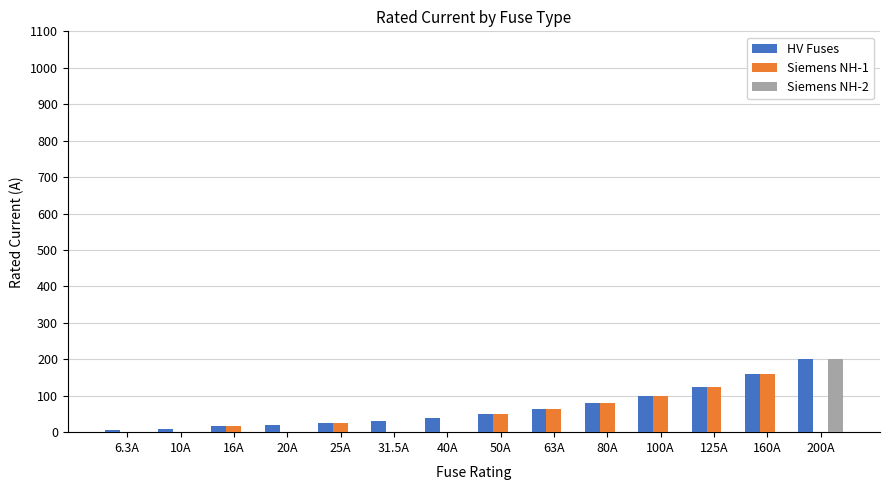

Is the value of Siemens NH-2 at 200A greater than the value of HV Fuses at 125A?

Yes